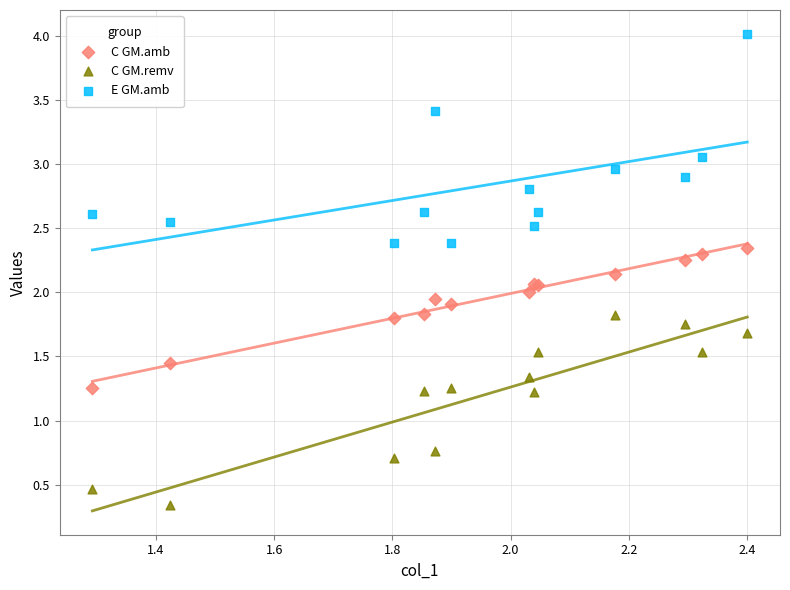

Which series reaches the maximum Y coordinate?

E GM.amb